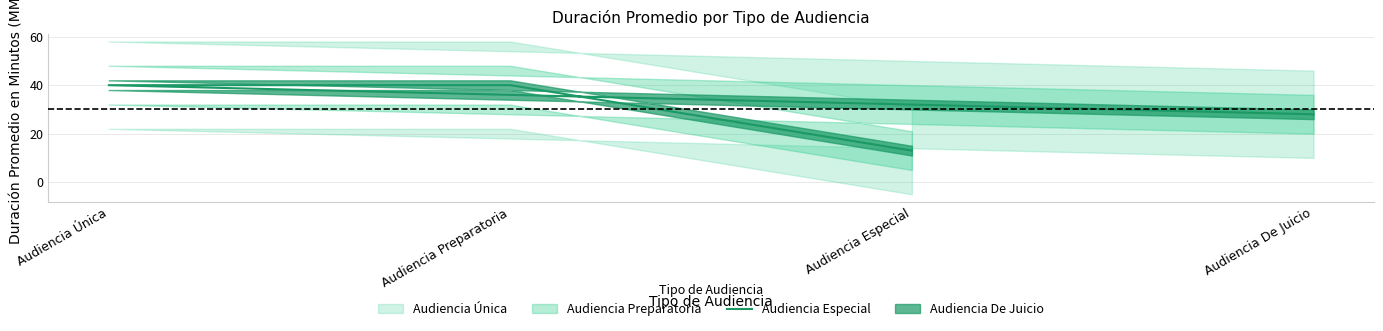

What is the difference between the maximum and second lowest values?

12